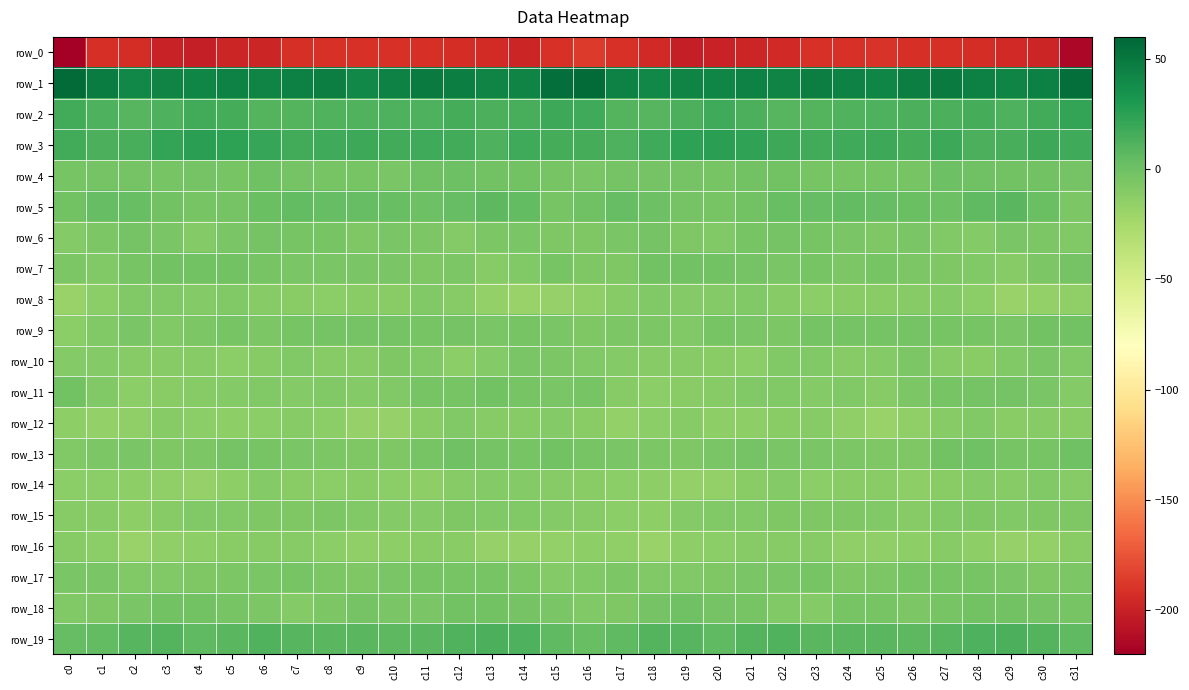

At which category does the chart reach its peak across all series?

c0